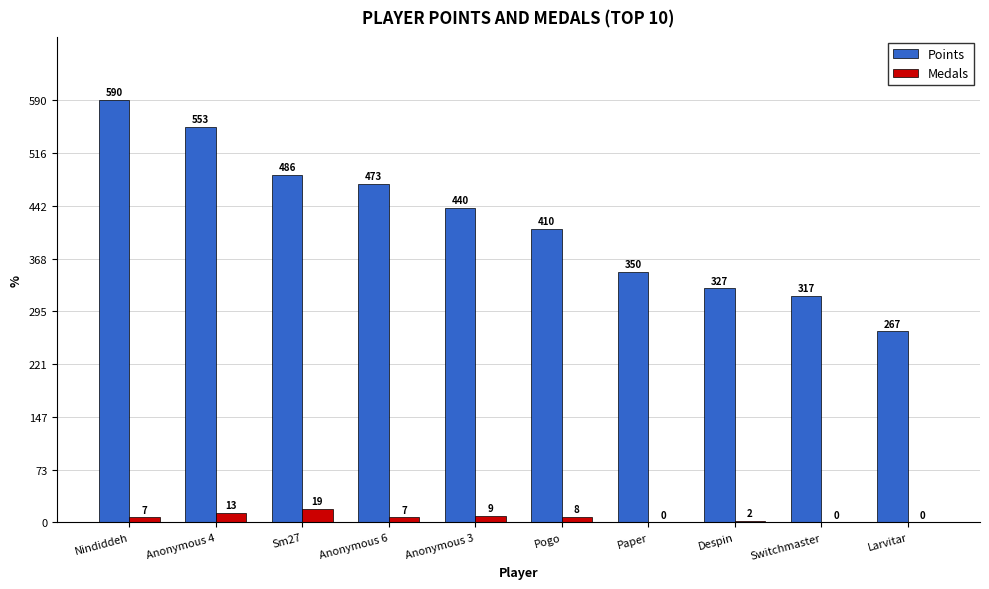

How many categories are shown in the chart?

10